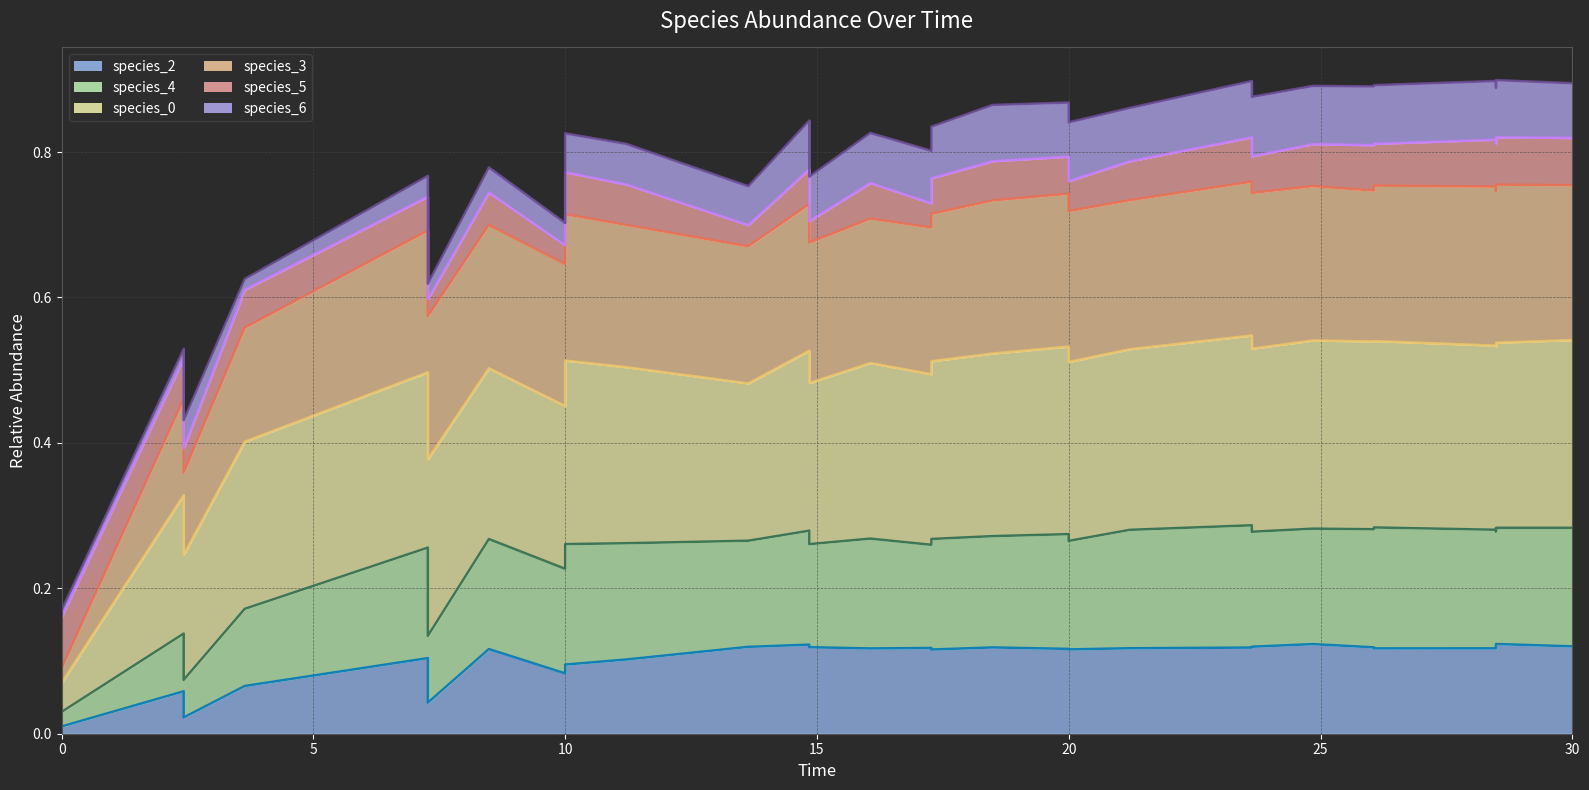

How many interior local peaks does the species_5 (line) series have?

11